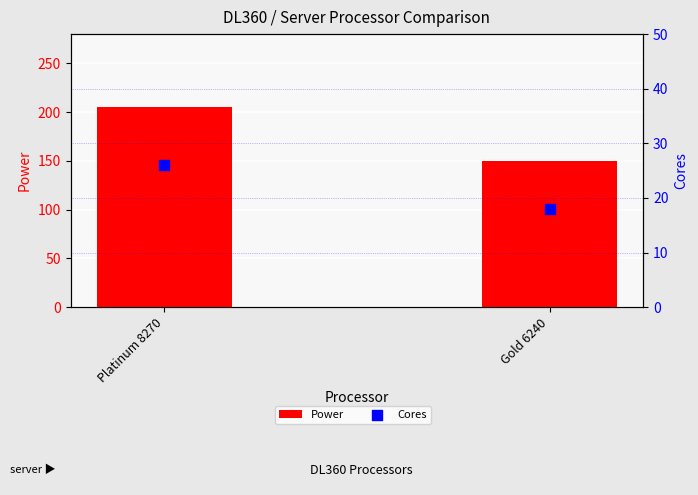

Which series has the largest Y range (max minus min)?

Power